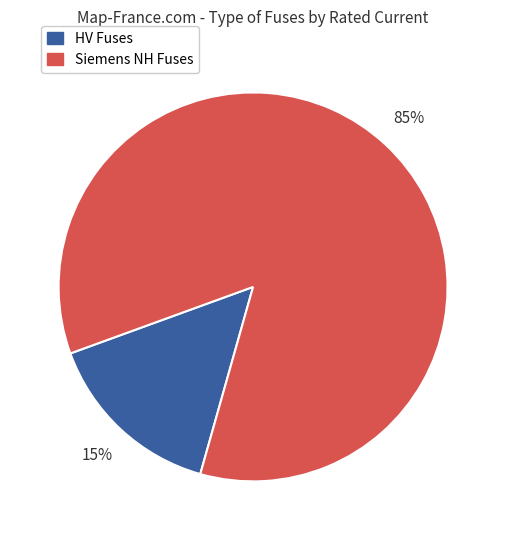

Is there any slice that represents more than half of the pie?

Yes